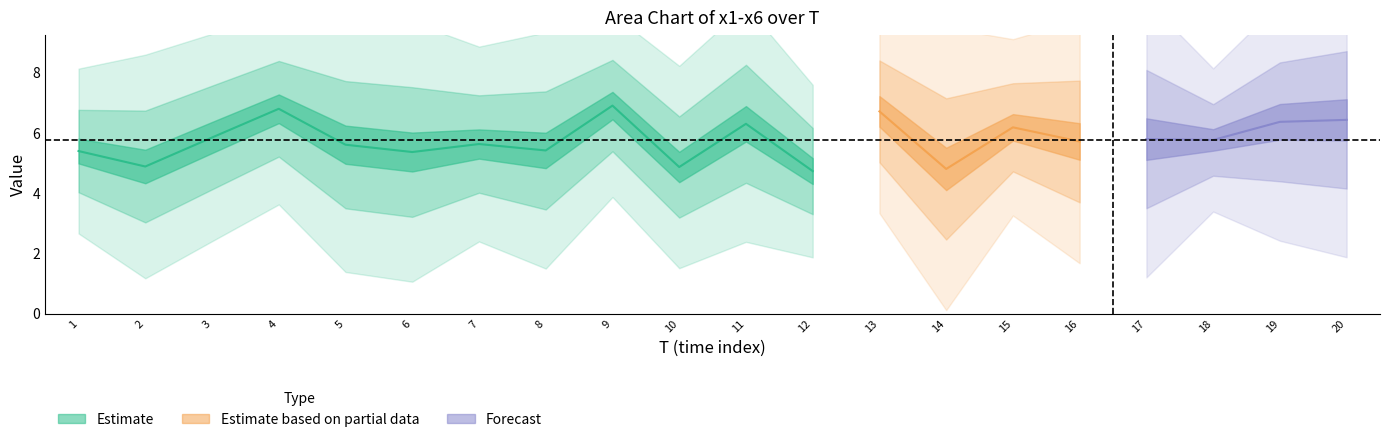

The x3 series shows 8.3 at 13. True or false?

True